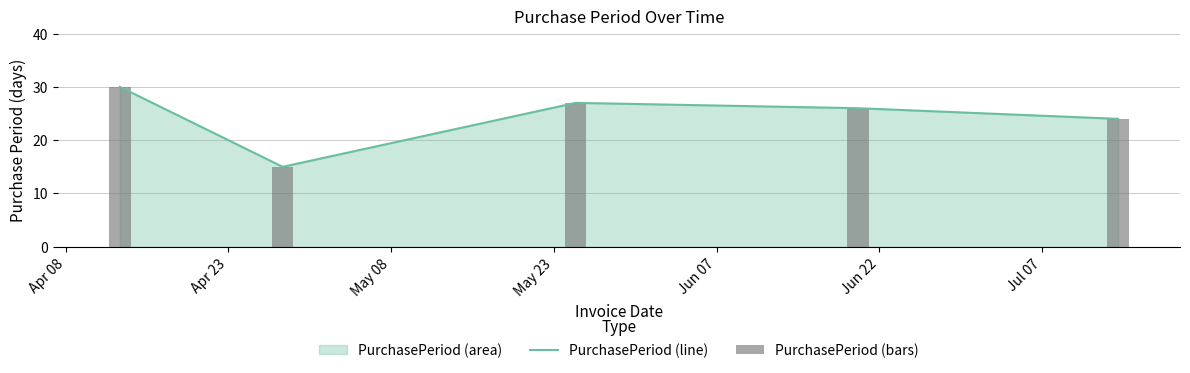

What is the minimum value for PurchasePeriod (line)?

15